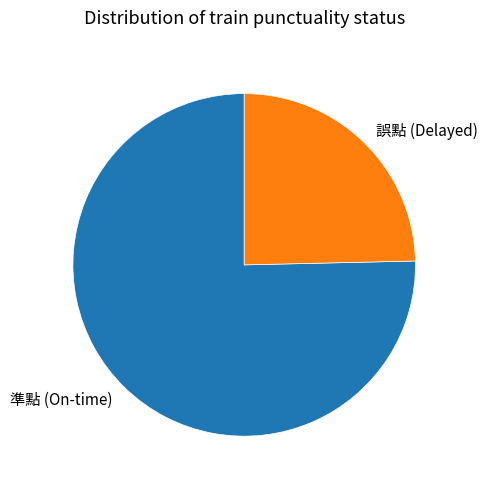

Count the number of slices in the pie.

2